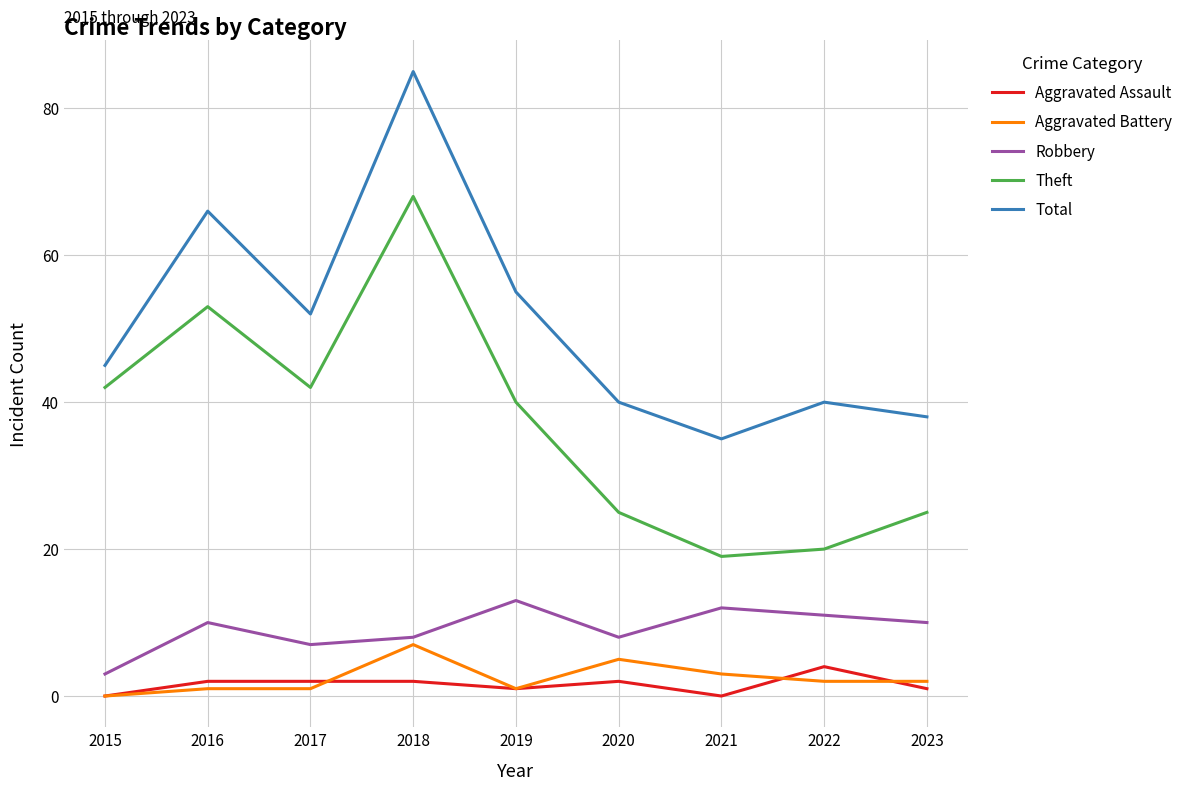

True or false: Aggravated Battery and Theft cross at least once.

False